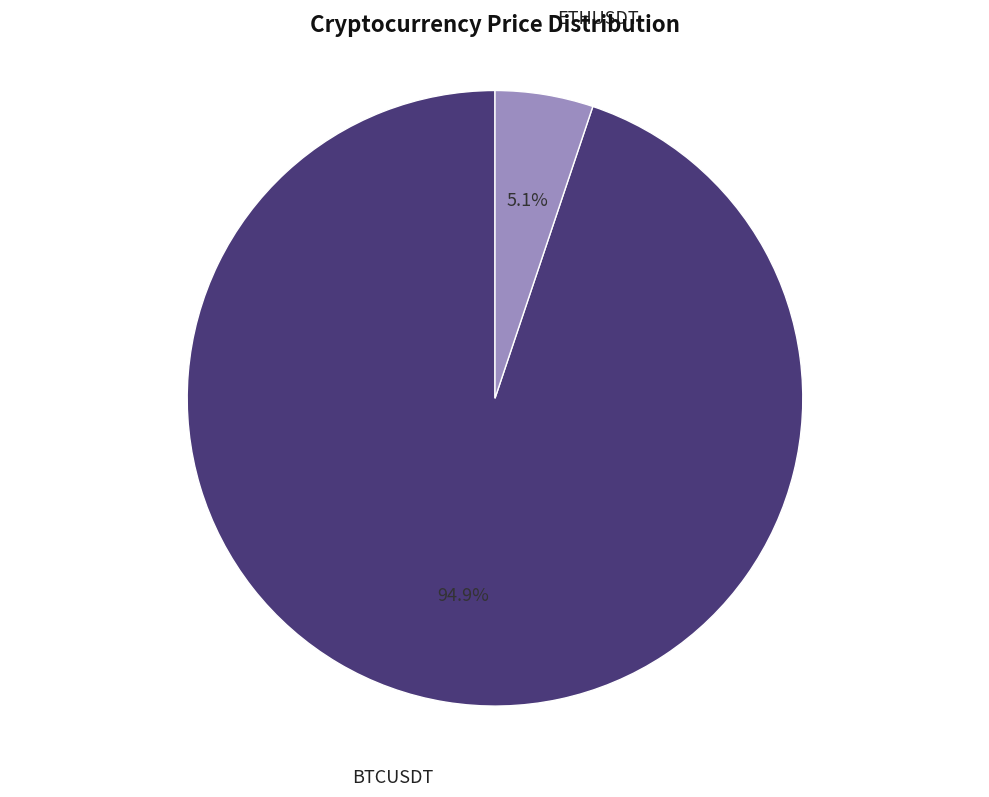

To the nearest percent, what percentage of the pie is ETHUSDT?

5%